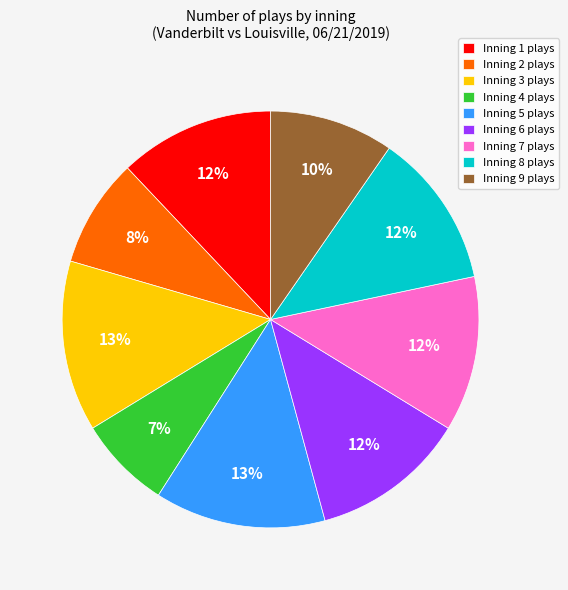

Approximately how many times larger is the value at Inning 4 plays compared to Inning 5 plays?

0.5